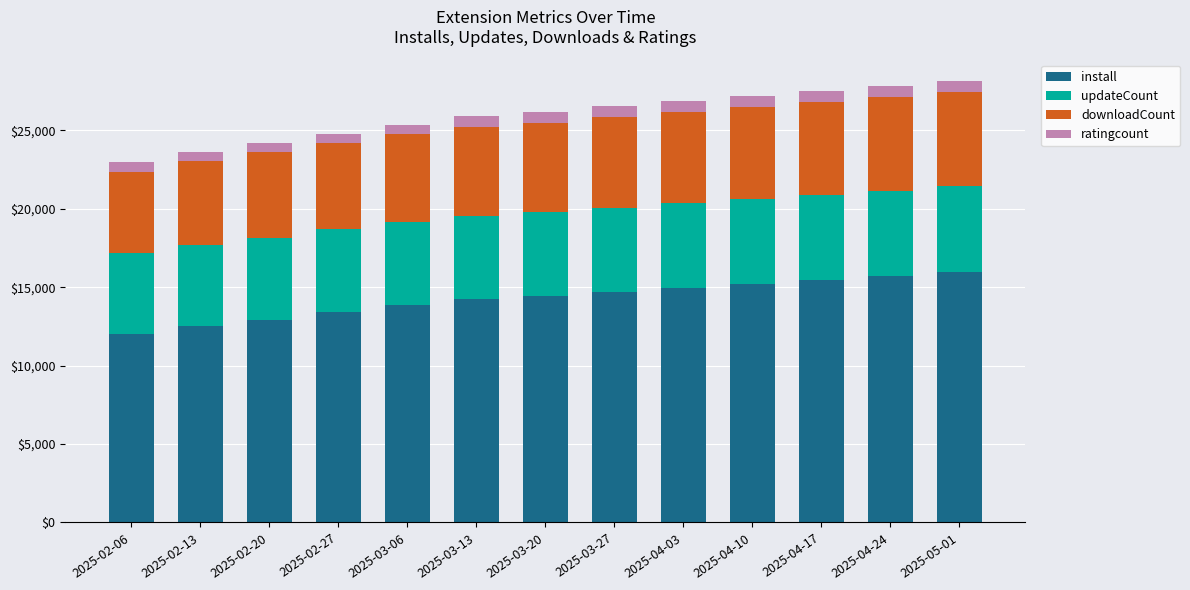

What is the difference between the maximum and second lowest values in the install series?

3450